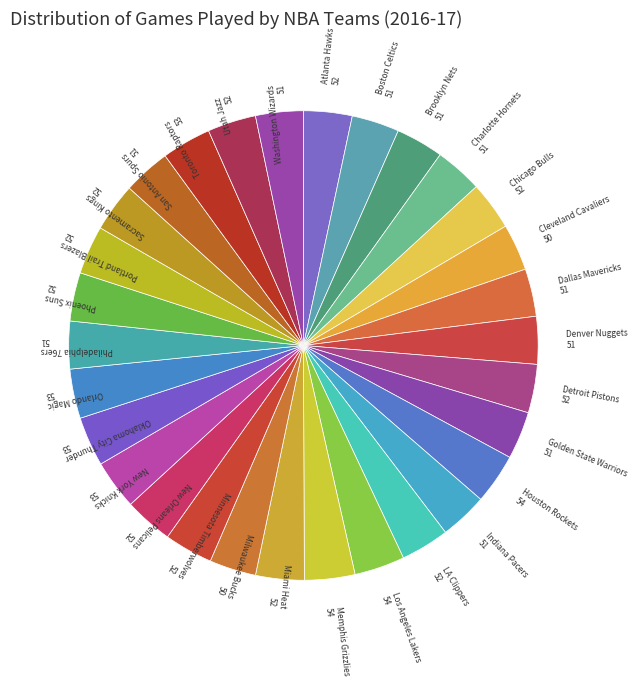

True or false: Sacramento Kings accounts for 17% of the total.

False